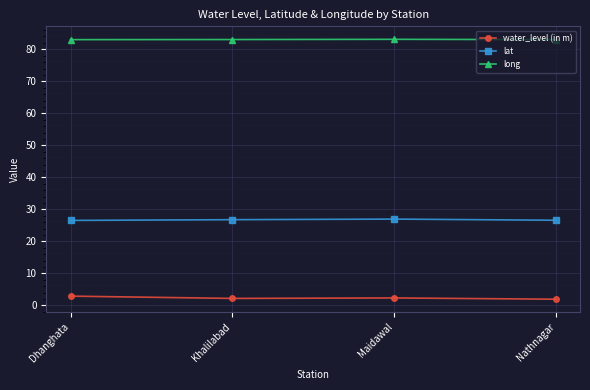

How many interior local peaks does the lat series have?

1